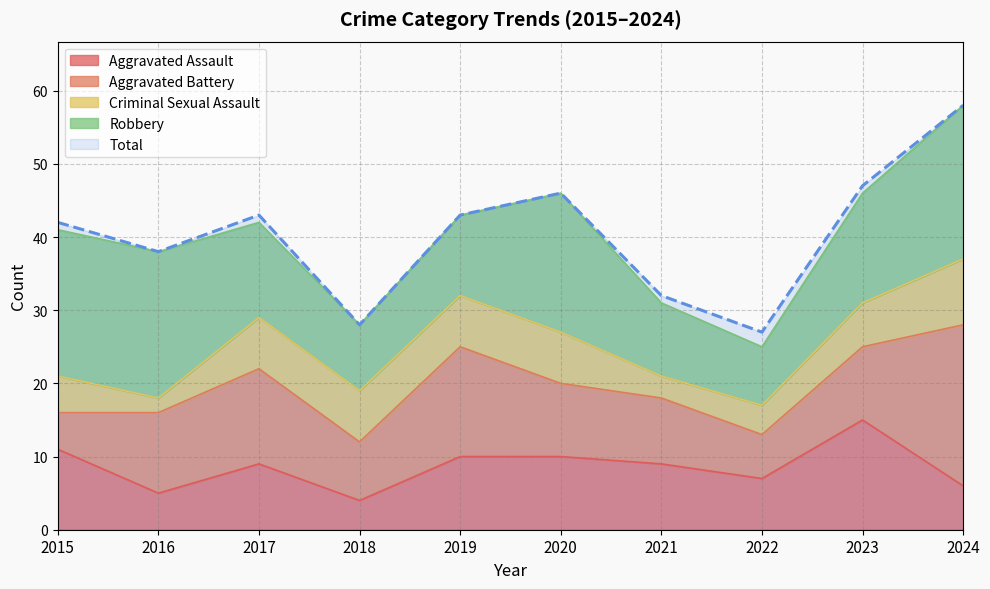

The Aggravated Battery series shows 13 at 2017. True or false?

True